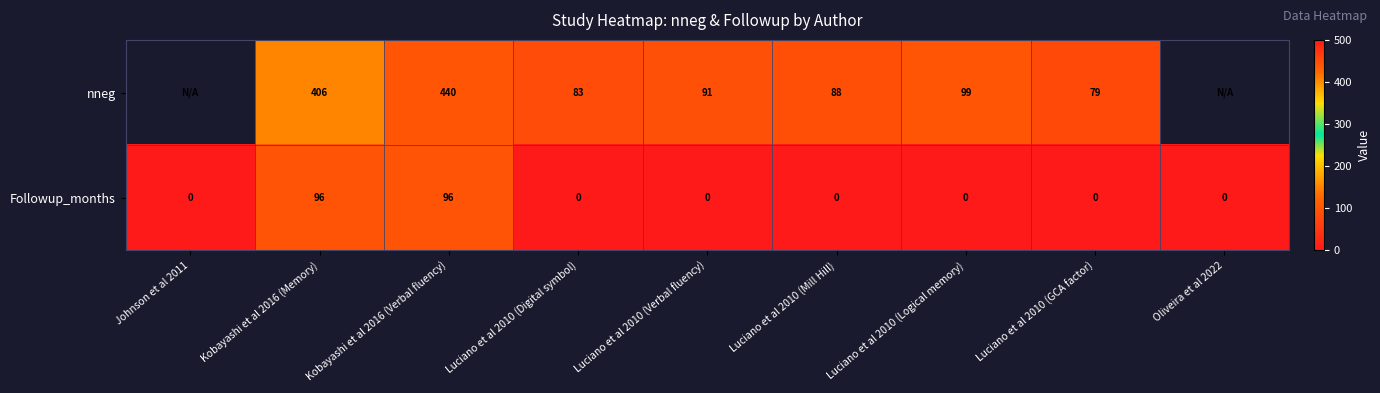

Is the value of Followup_months at Kobayashi et al 2016 (Verbal fluency) greater than the value of nneg at Luciano et al 2010 (Digital symbol)?

Yes